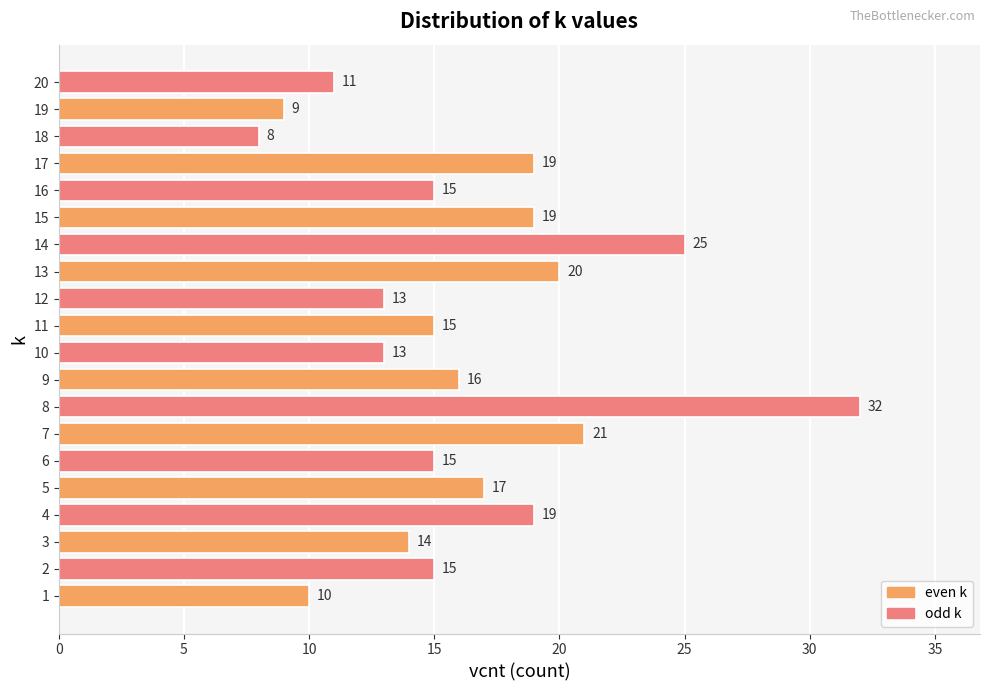

Reading bottom to top, list all the values displayed in this chart.

1=10	2=15	3=14	4=19	5=17	6=15	7=21	8=32	9=16	10=13	11=15	12=13	13=20	14=25	15=19	16=15	17=19	18=8	19=9	20=11